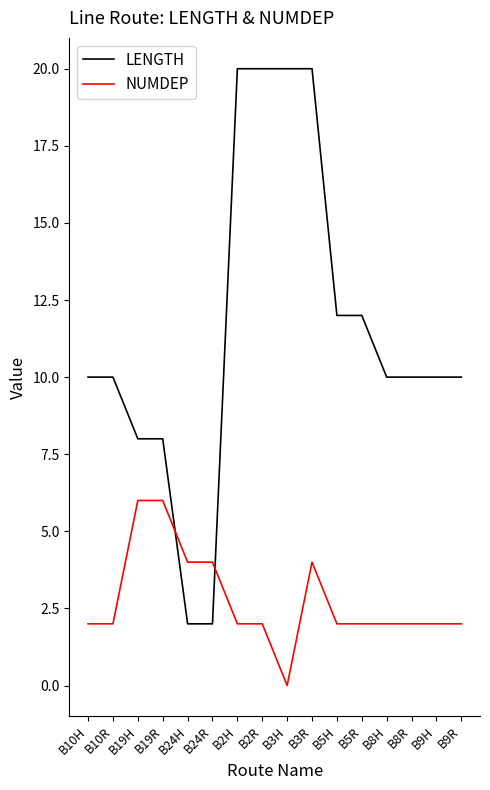

At B19H, list the series in order from largest to smallest.

LENGTH, NUMDEP